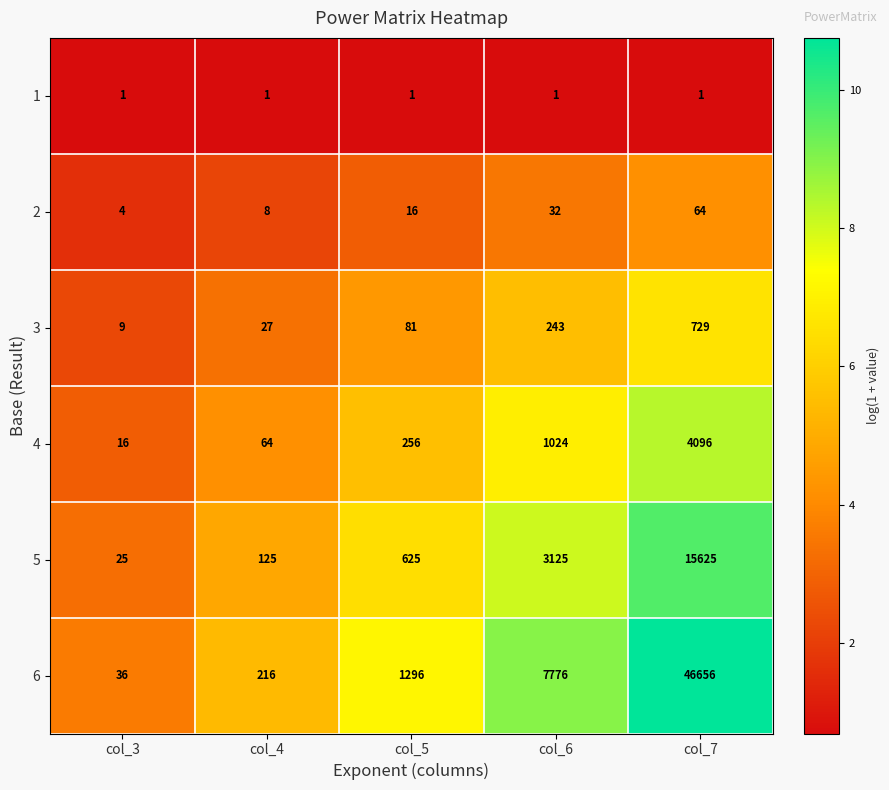

What is the greatest value displayed?

46656